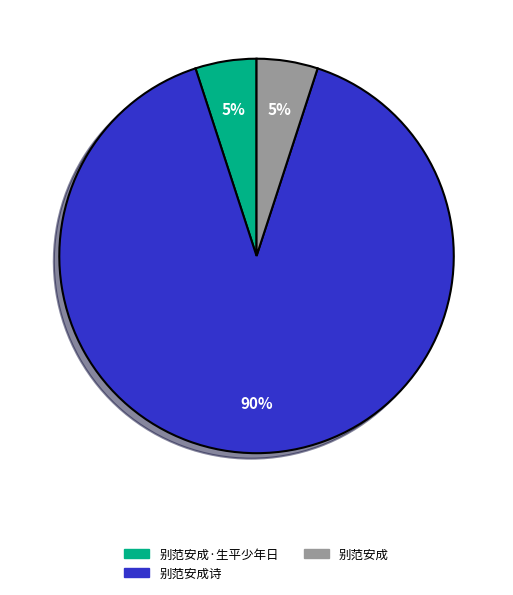

True or false: 别范安成诗 accounts for 90% of the total.

True